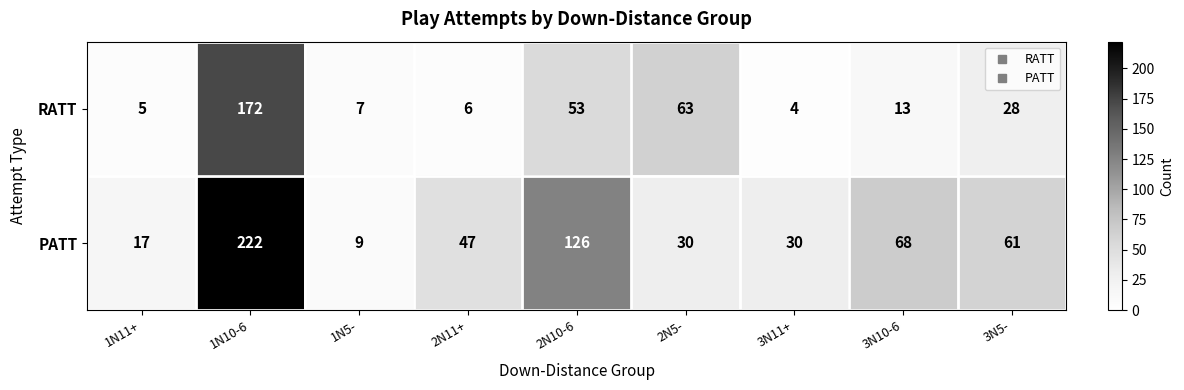

Which series has the largest range (max minus min)?

PATT